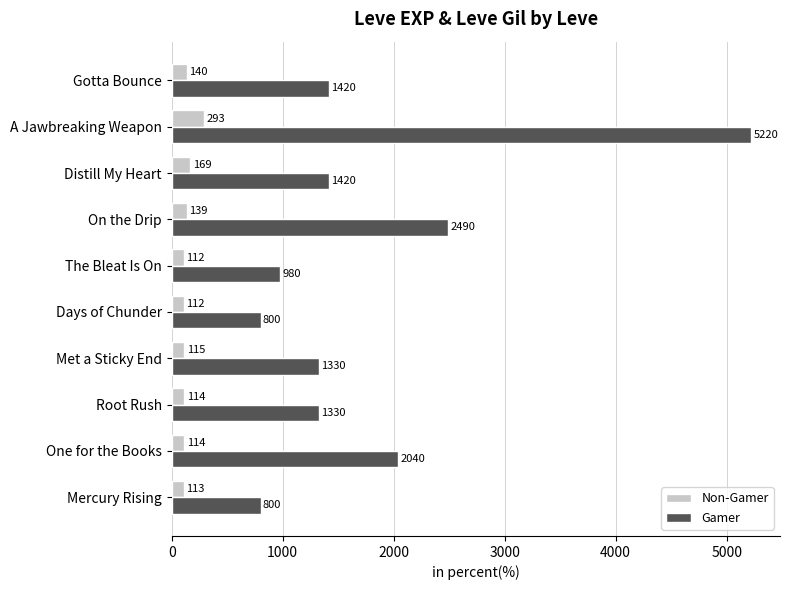

What is the average value of the Gamer series?

1783